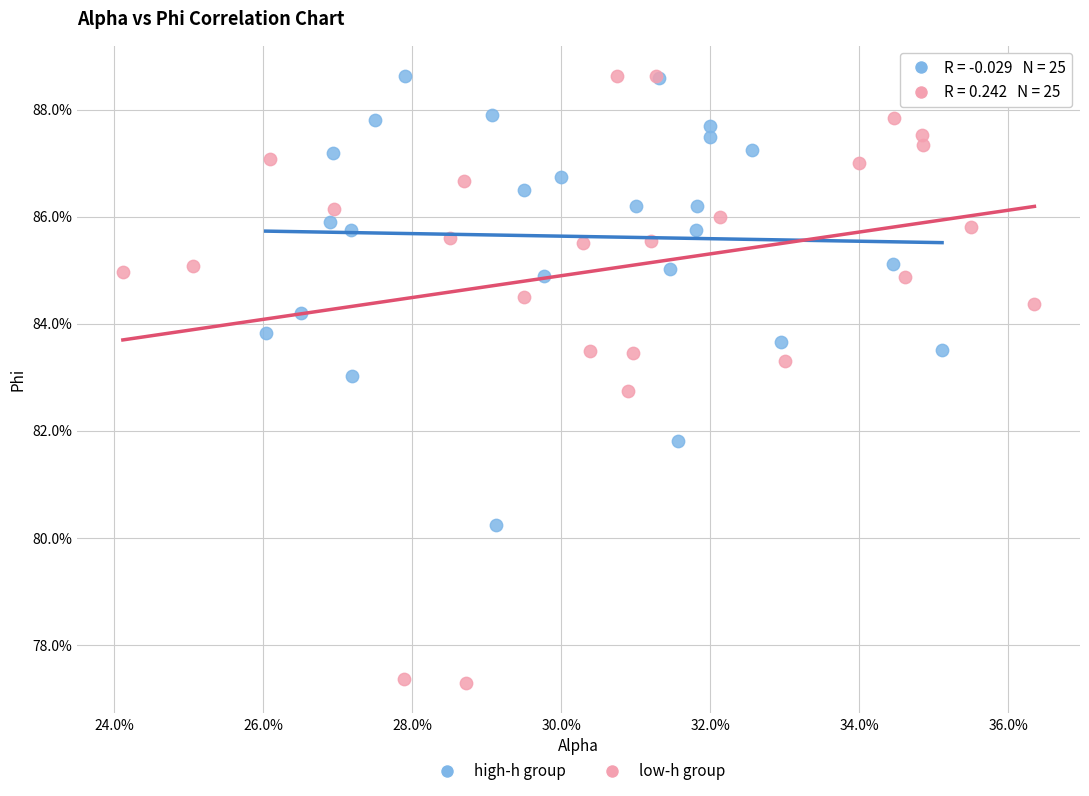

Which series reaches the minimum Y coordinate?

low-h group